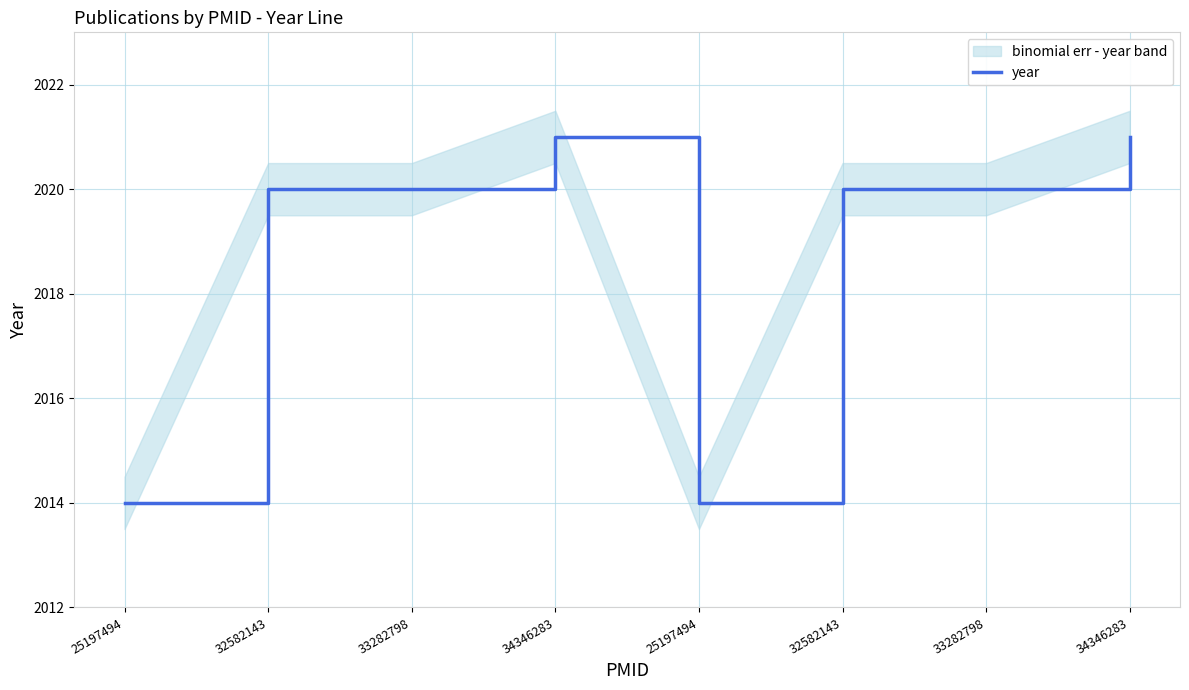

Rank the categories by value from highest to lowest.

34346283, 34346283, 32582143, 33282798, 32582143, 33282798, 25197494, 25197494